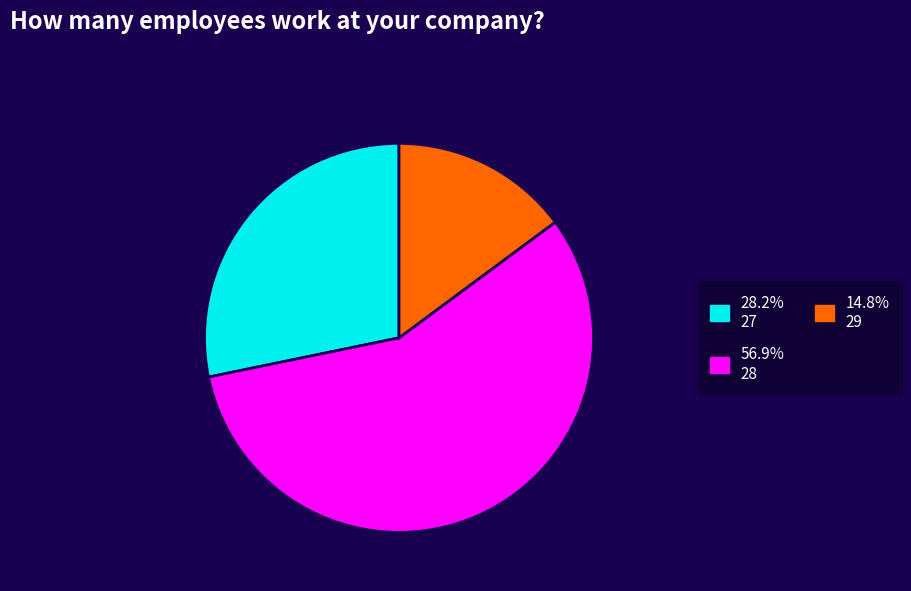

Is there any slice that represents more than half of the pie?

Yes